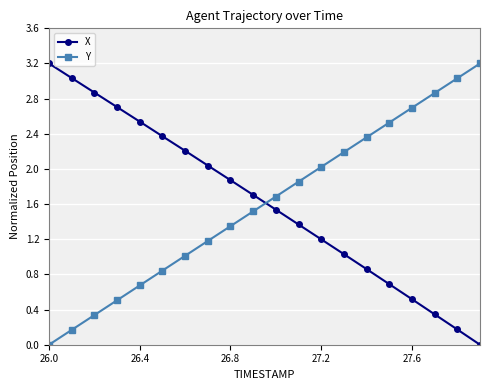

True or false: Y has more than 2 points higher than both neighbors.

False